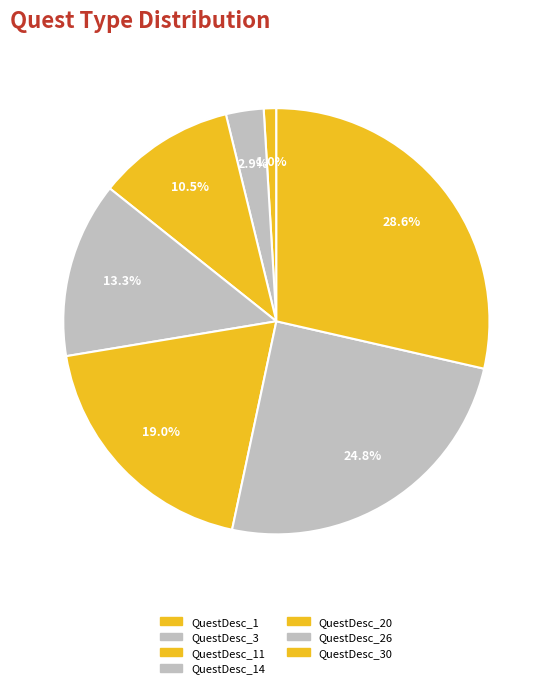

Count the number of slices in the pie.

7